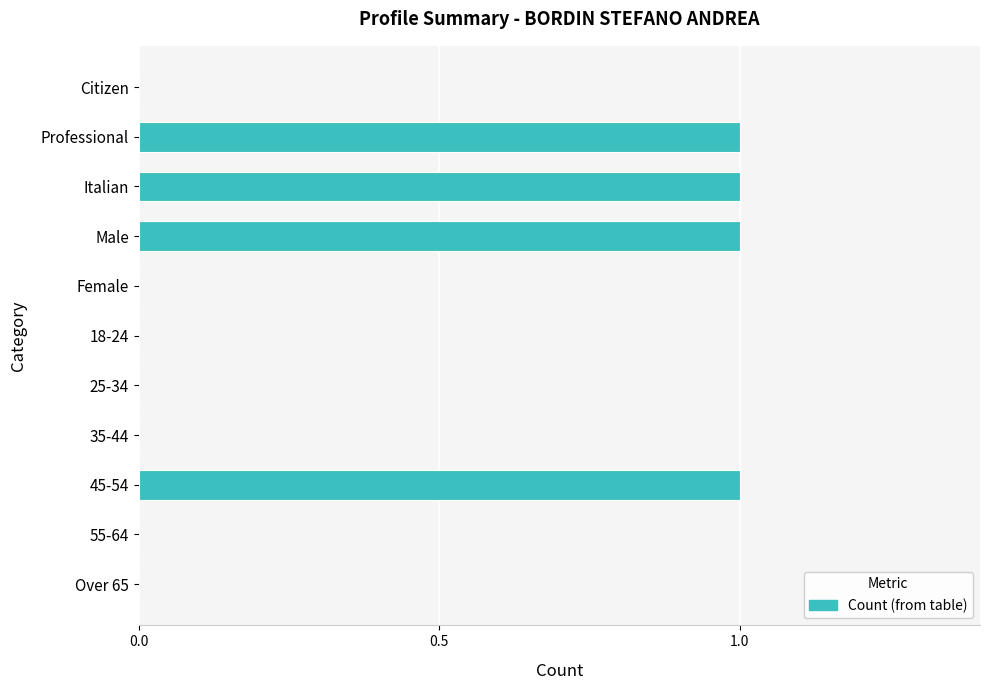

True or false: the data shows -1 at Citizen.

False